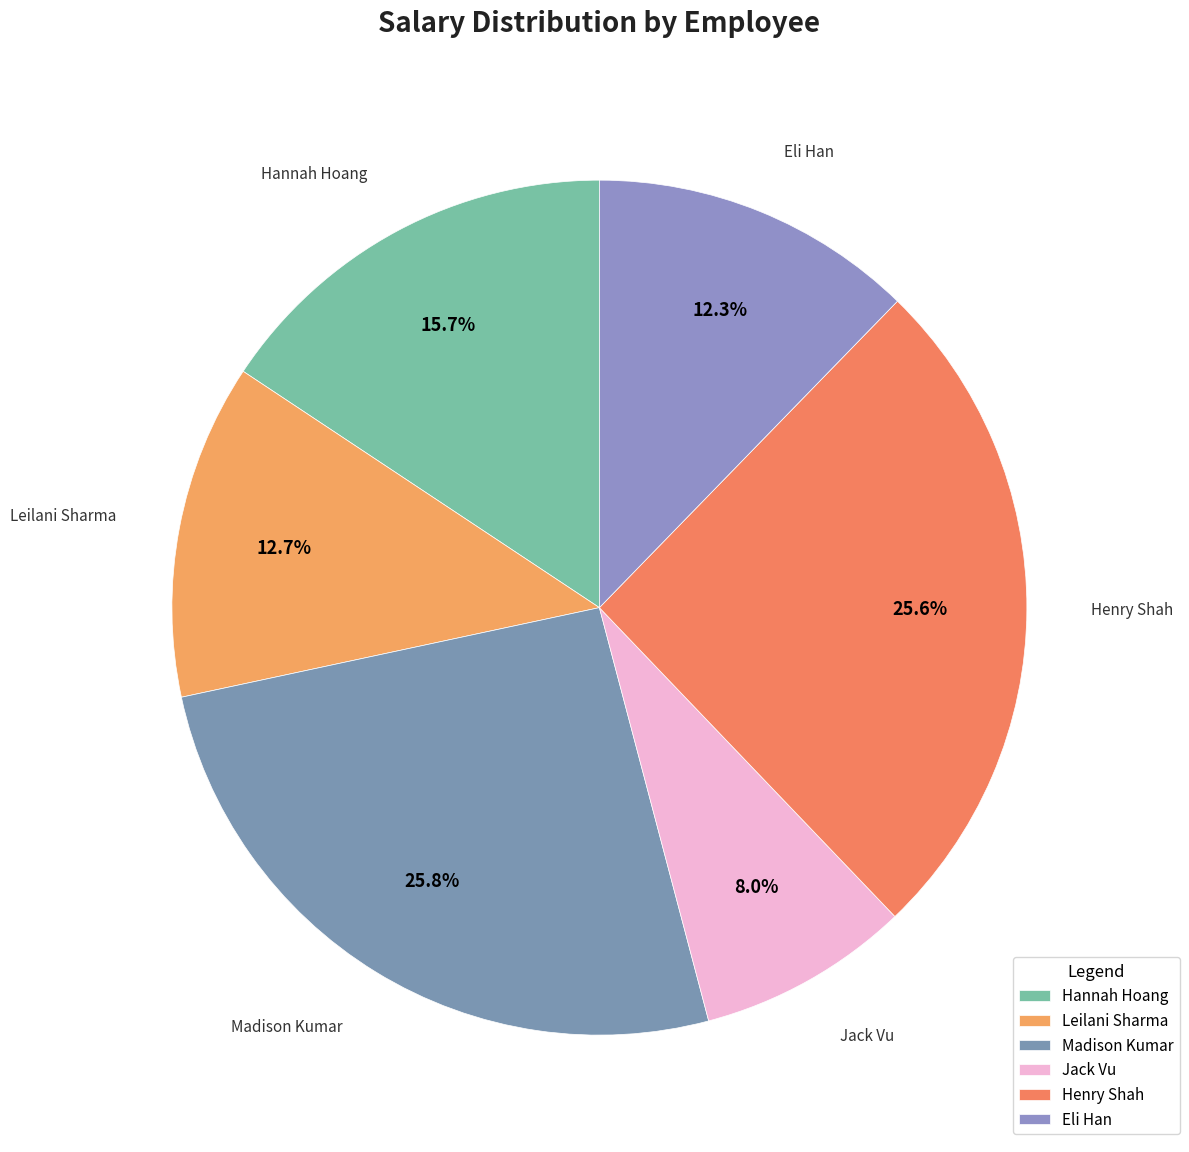

The Leilani Sharma slice represents 1% of the pie. True or false?

False